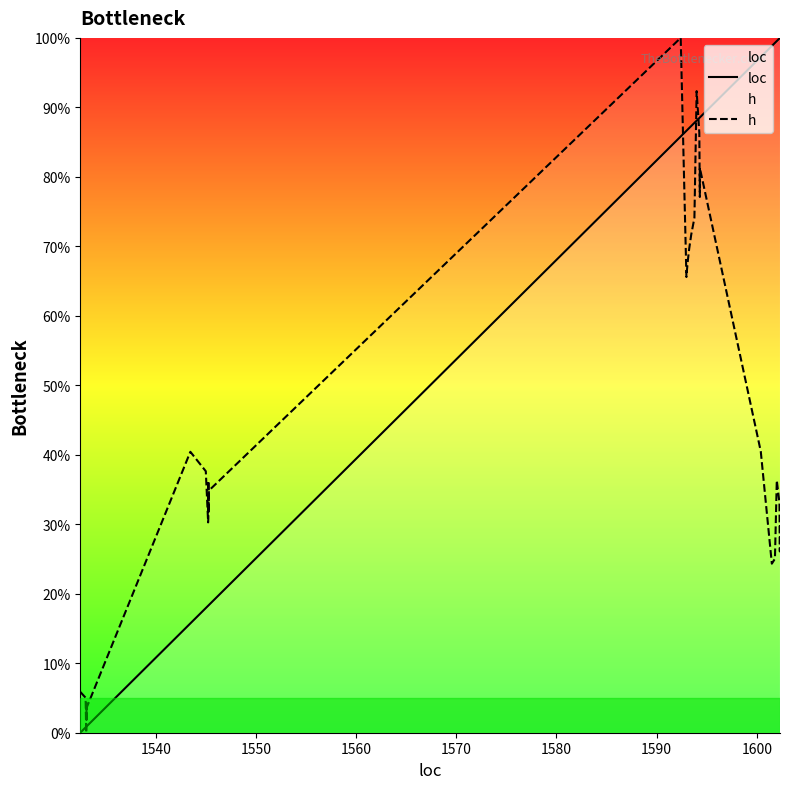

Between 1580 and 1540, which is larger?

1580